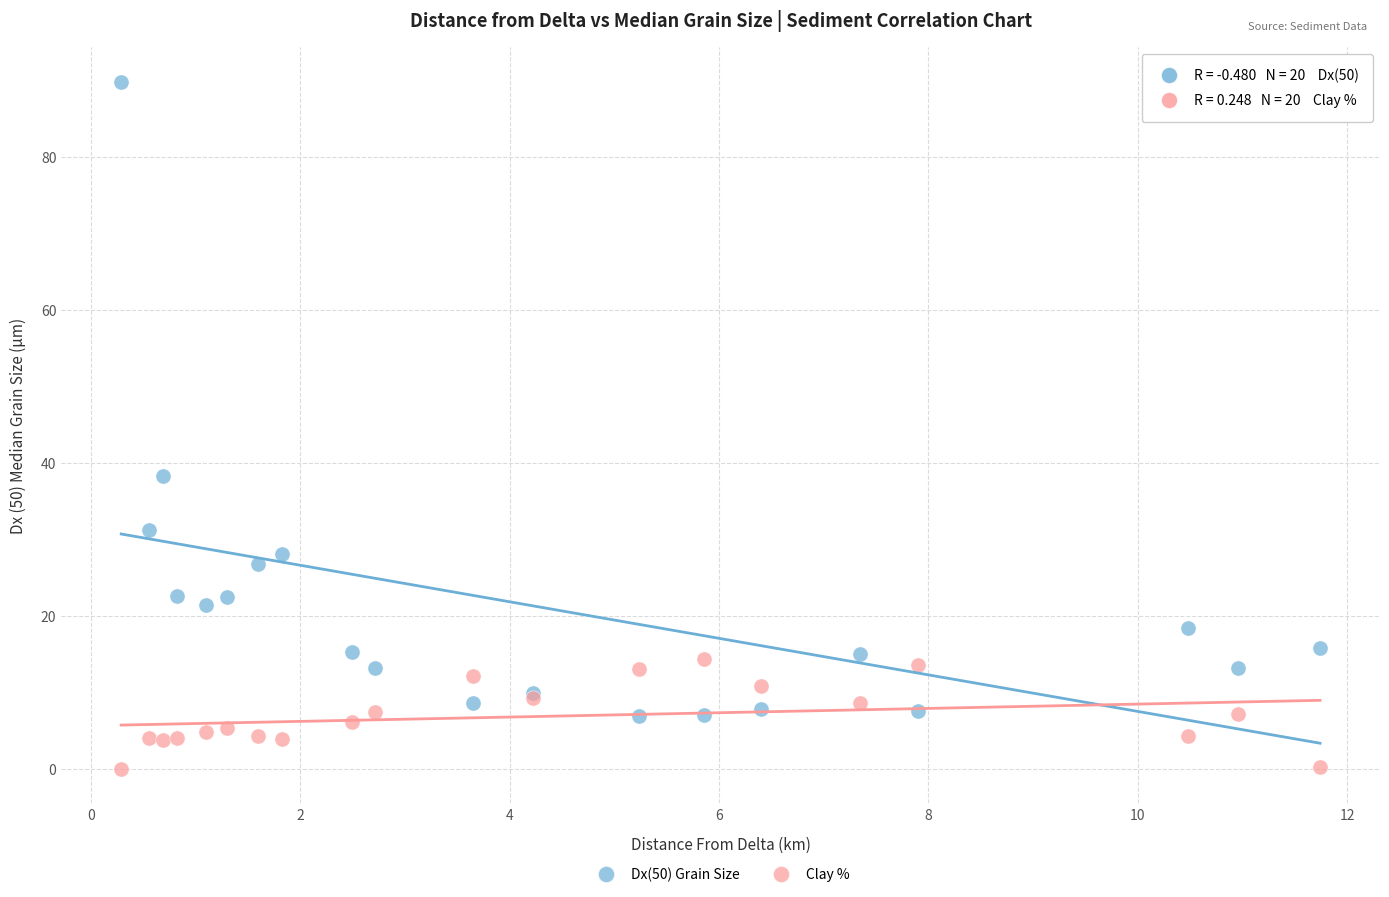

Across all series, what Y value is closest to 44?

38.3